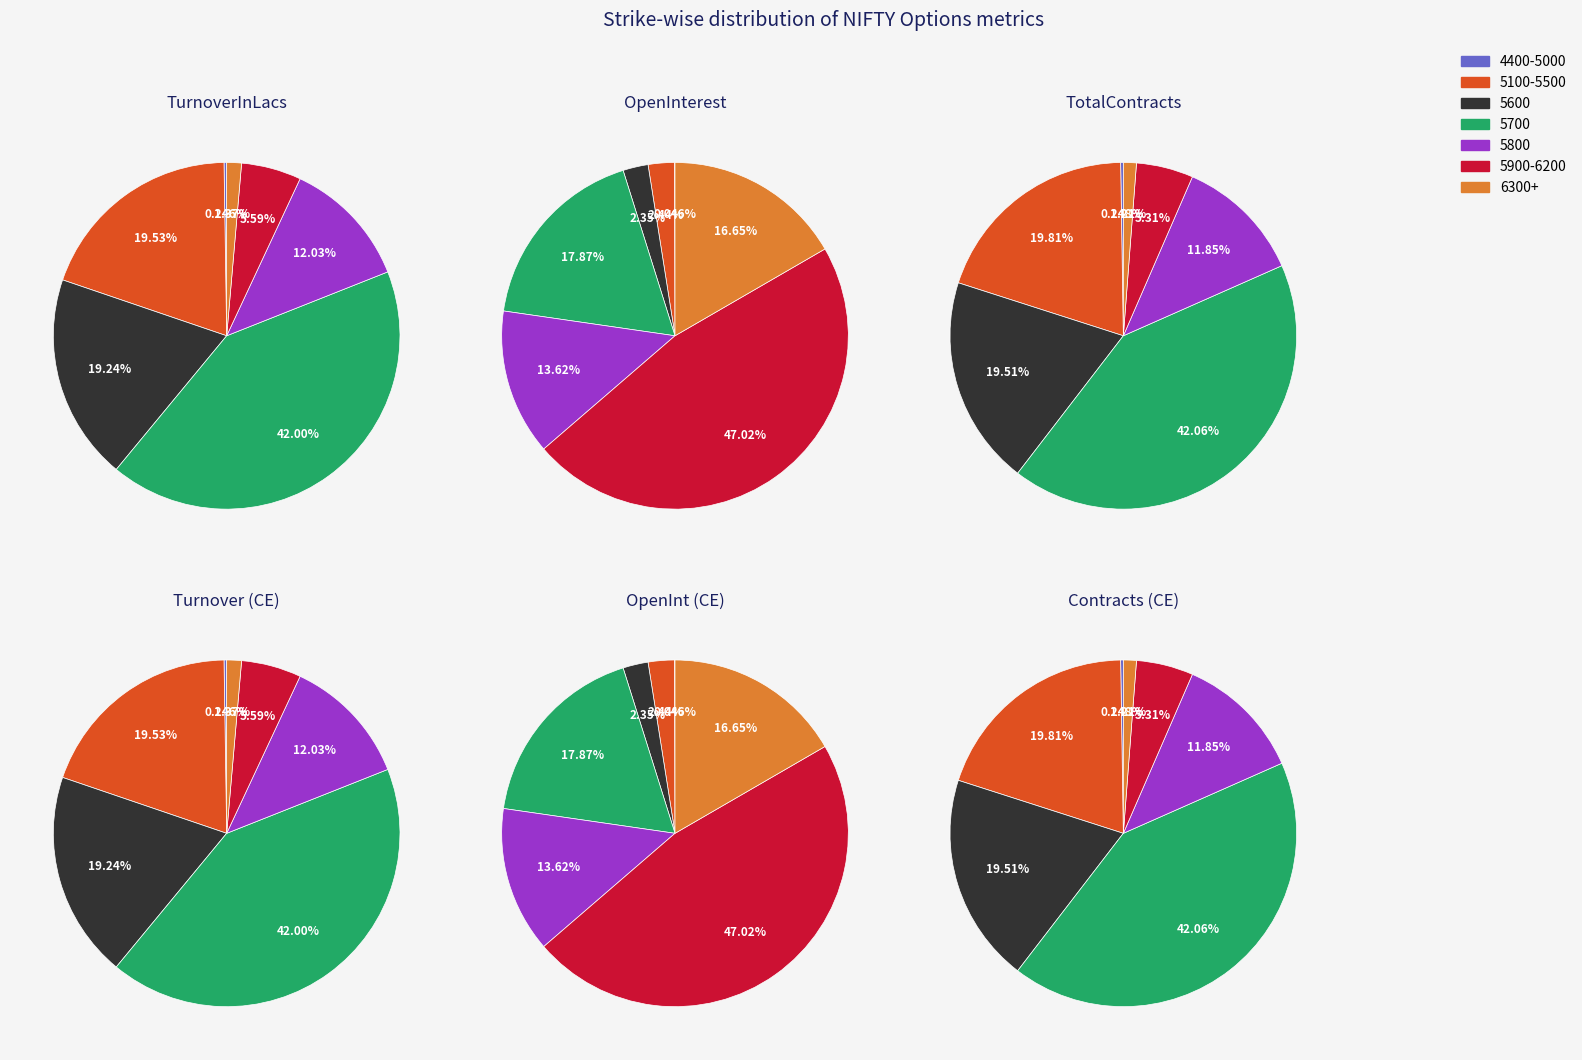

What is the majority slice?

5700